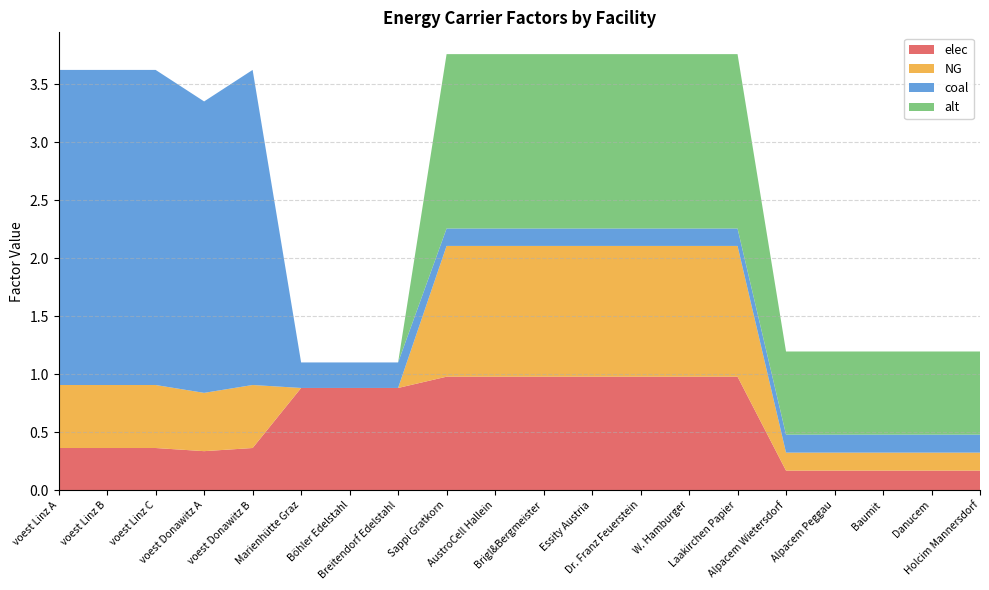

Reading left to right, what are all the values shown in this chart?

elec: 0.4	0.4	0.4	0.3	0.4	0.9	0.9	0.9	1.0	1.0	1.0	1.0	1.0	1.0	1.0	0.2	0.2	0.2	0.2	0.2
NG: 0.5	0.5	0.5	0.5	0.5	0.0	0.0	0.0	1.1	1.1	1.1	1.1	1.1	1.1	1.1	0.2	0.2	0.2	0.2	0.2
coal: 2.7	2.7	2.7	2.5	2.7	0.2	0.2	0.2	0.2	0.2	0.2	0.2	0.2	0.2	0.2	0.2	0.2	0.2	0.2	0.2
alt: 0.0	0.0	0.0	0.0	0.0	0.0	0.0	0.0	1.5	1.5	1.5	1.5	1.5	1.5	1.5	0.7	0.7	0.7	0.7	0.7